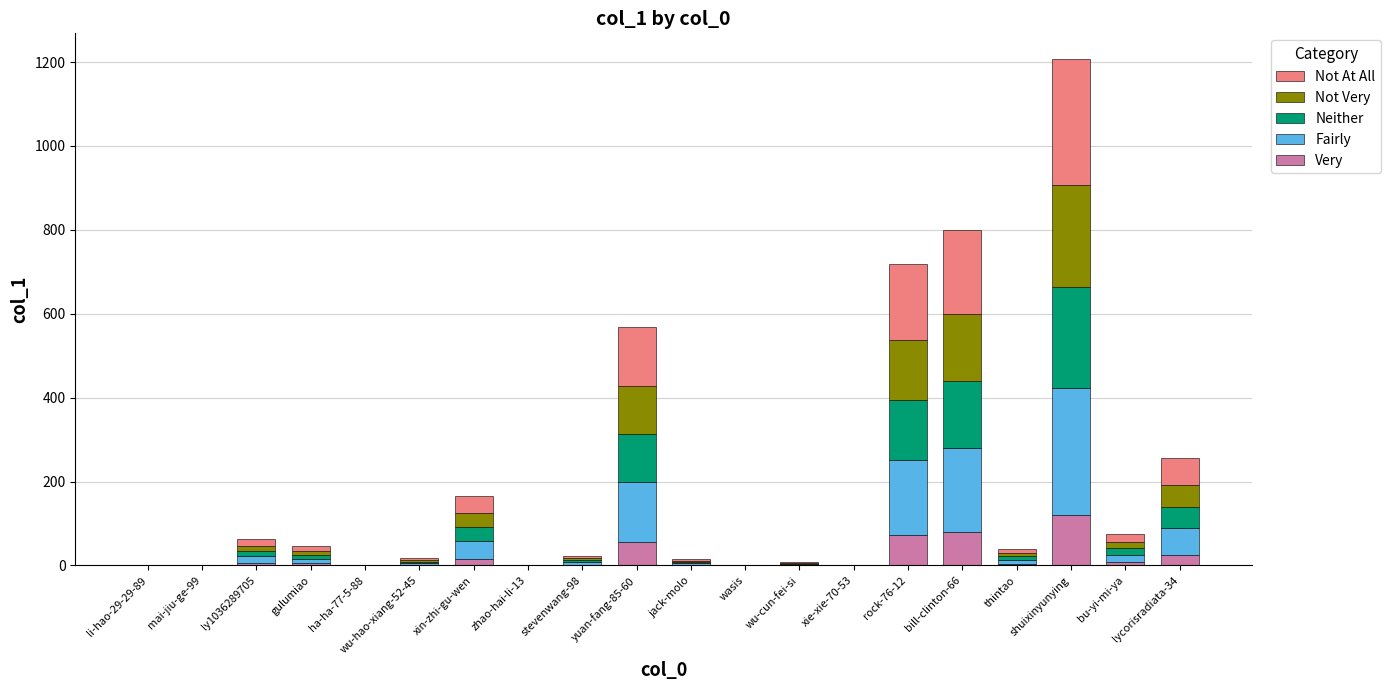

At which category is the sum across all series the highest?

shuixinyunying